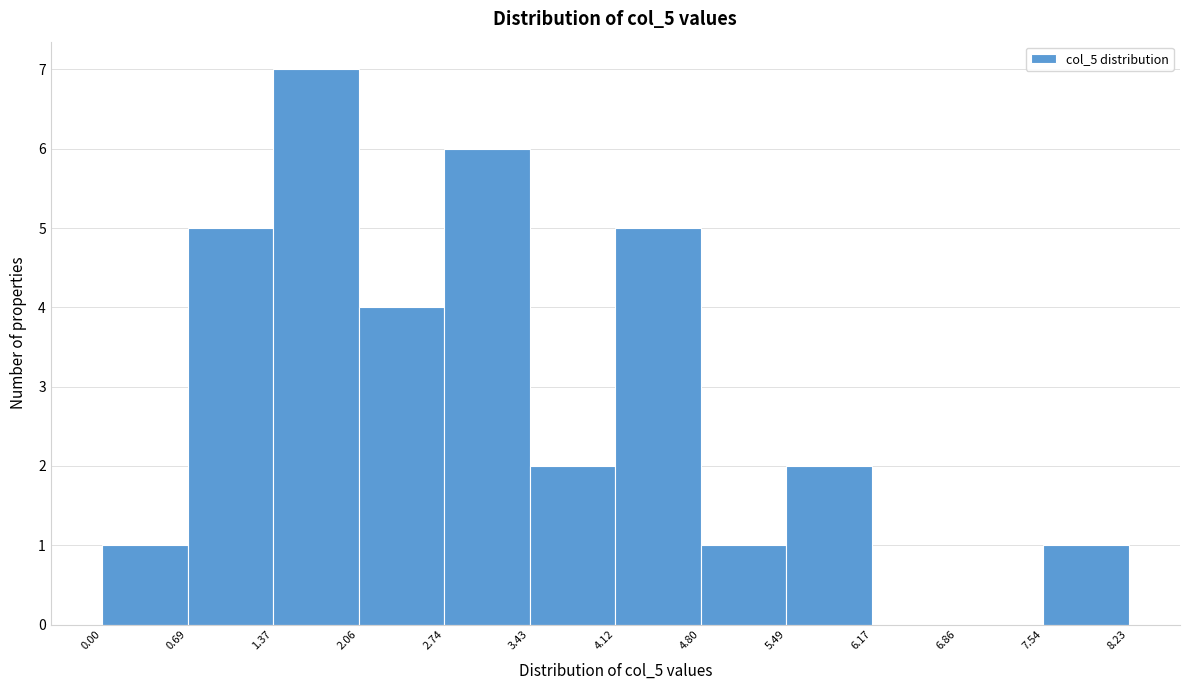

How tall is the bar that spans 4.12 to 4.80 on the x-axis? The values are not printed on the chart, so give them approximately, as read against the axis.

5